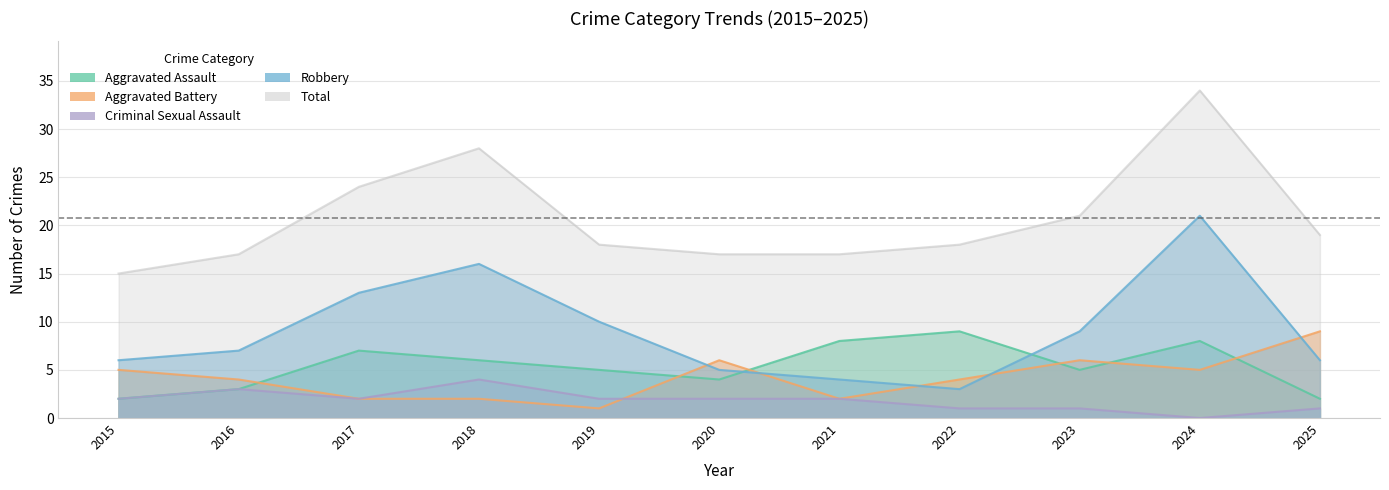

True or false: Robbery and Total intersect in this chart.

False